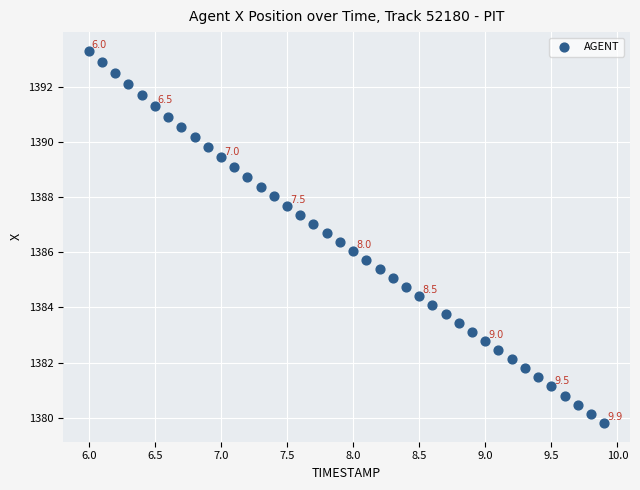

What is the range of X values (max minus min)?

3.9